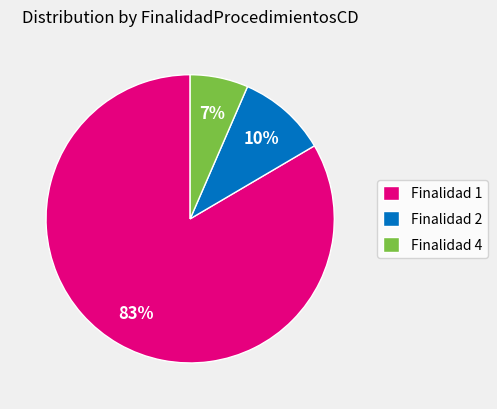

Which slice is the largest?

Finalidad 1